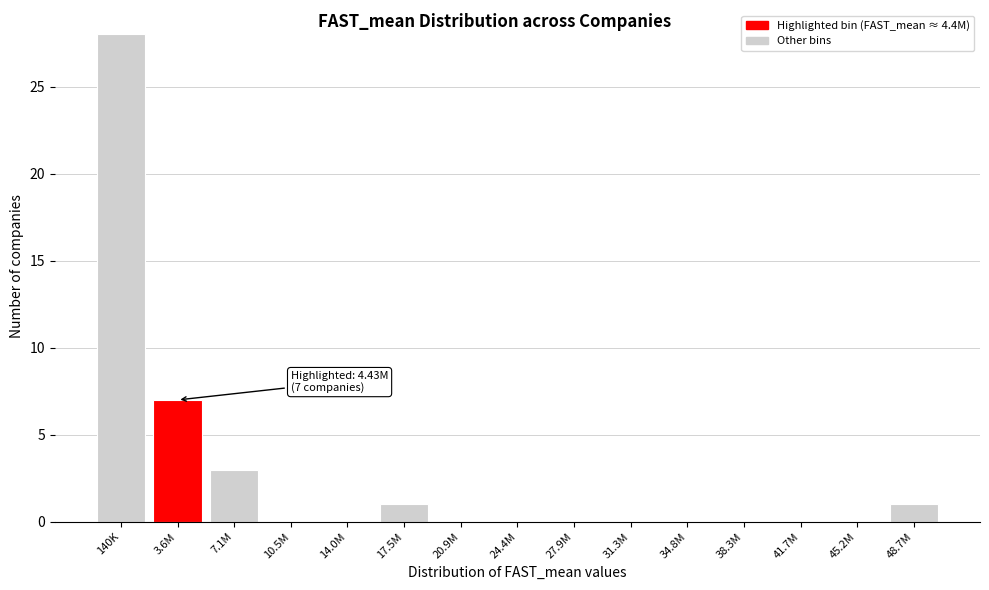

Reading left to right, transcribe all the data shown in this chart.

140K=28	3.6M=7	7.1M=3	10.5M=0	14.0M=0	17.5M=1	20.9M=0	24.4M=0	27.9M=0	31.3M=0	34.8M=0	38.3M=0	41.7M=0	45.2M=0	48.7M=1